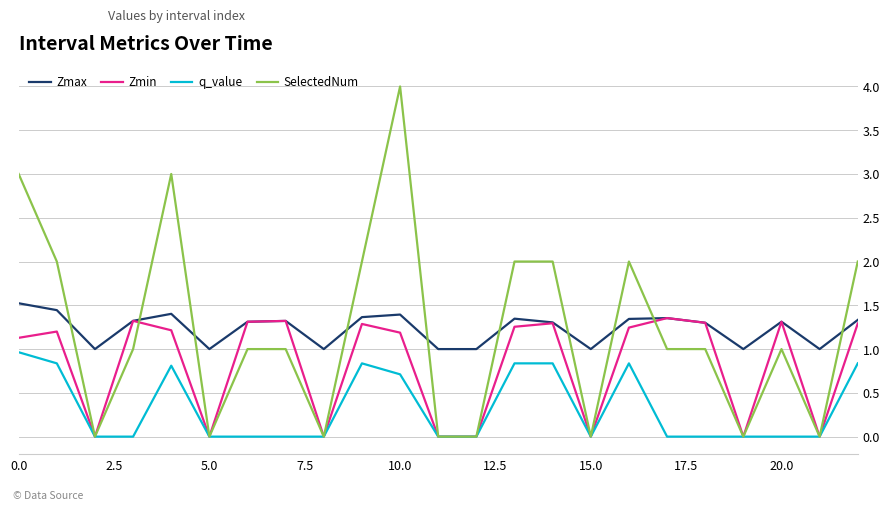

Which series has the largest range (max minus min)?

SelectedNum